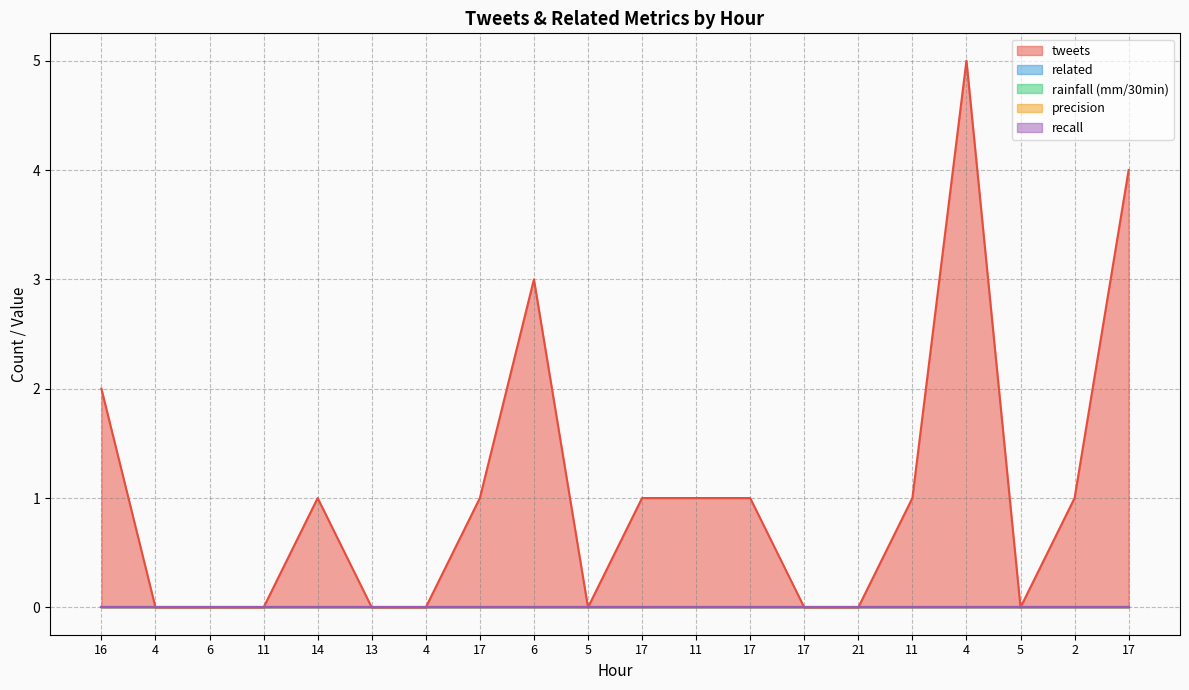

Between 16 and 11, which series saw the biggest shift?

tweets